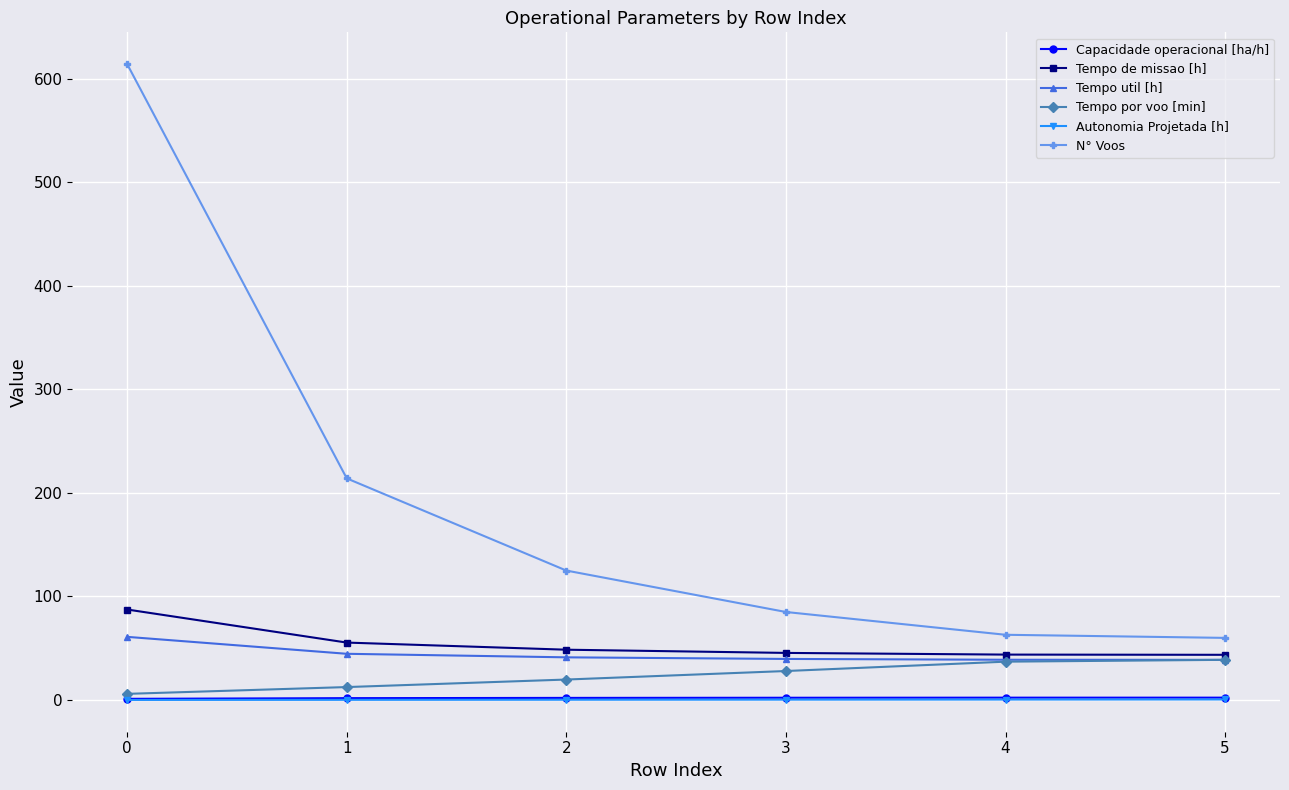

What is the maximum value for N° Voos?

614.0